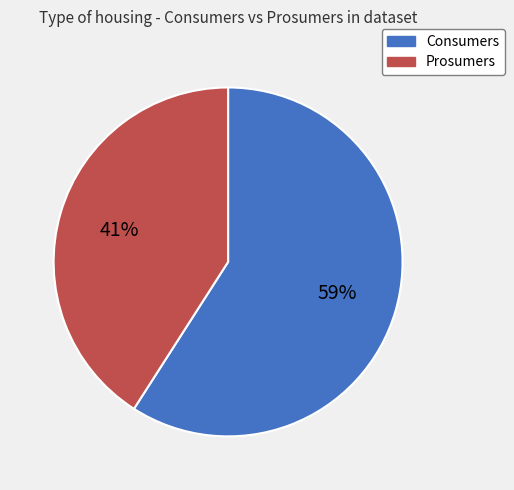

What is the smallest slice in the pie chart?

Prosumers